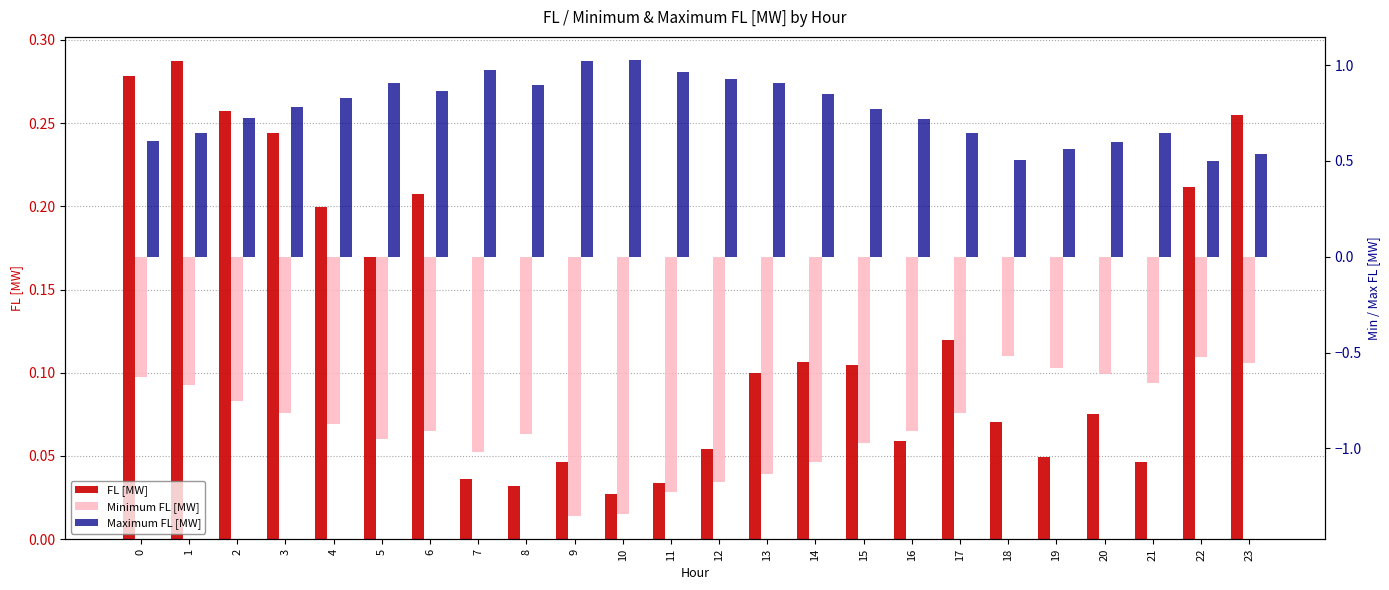

Reading left to right, what are all the values shown in this chart?

FL [MW]: 0=0.3	1=0.3	2=0.3	3=0.2	4=0.2	5=0.2	6=0.2	7=0.0	8=0.0	9=0.0	10=0.0	11=0.0	12=0.1	13=0.1	14=0.1	15=0.1	16=0.1	17=0.1	18=0.1	19=0.0	20=0.1	21=0.0	22=0.2	23=0.3
Minimum FL [MW]: 0=-0.6	1=-0.7	2=-0.8	3=-0.8	4=-0.9	5=-1.0	6=-0.9	7=-1.0	8=-0.9	9=-1.4	10=-1.3	11=-1.2	12=-1.2	13=-1.1	14=-1.1	15=-1.0	16=-0.9	17=-0.8	18=-0.5	19=-0.6	20=-0.6	21=-0.7	22=-0.5	23=-0.6
Maximum FL [MW]: 0=0.6	1=0.6	2=0.7	3=0.8	4=0.8	5=0.9	6=0.9	7=1.0	8=0.9	9=1.0	10=1.0	11=1.0	12=0.9	13=0.9	14=0.8	15=0.8	16=0.7	17=0.6	18=0.5	19=0.6	20=0.6	21=0.6	22=0.5	23=0.5